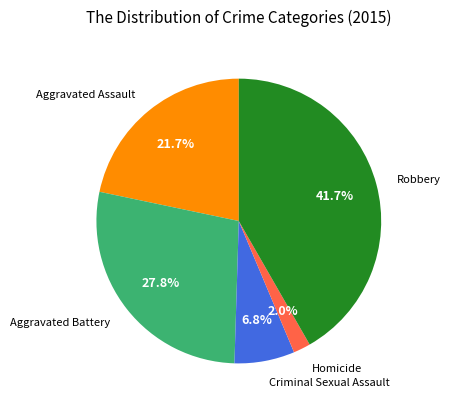

Which has a higher value, Criminal Sexual Assault or Aggravated Battery?

Aggravated Battery